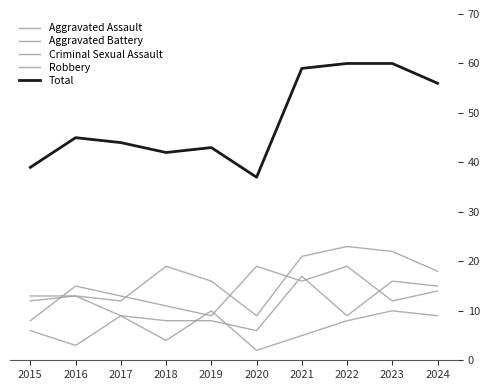

Rank the categories by Total value from highest to lowest.

2022, 2023, 2021, 2024, 2016, 2017, 2019, 2018, 2015, 2020